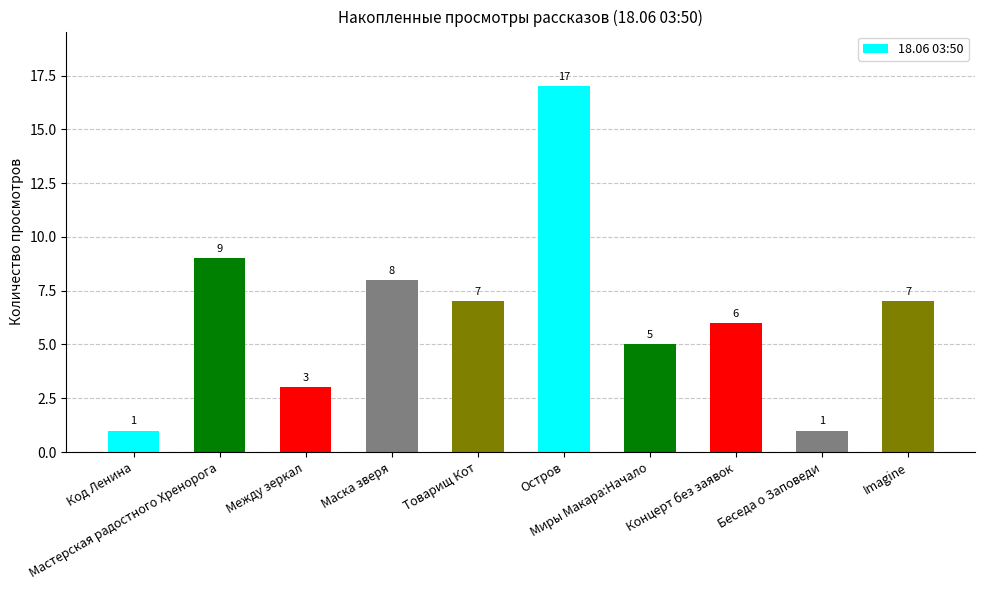

What is the change in value from Товарищ Кот to Беседа о Заповеди?

-6